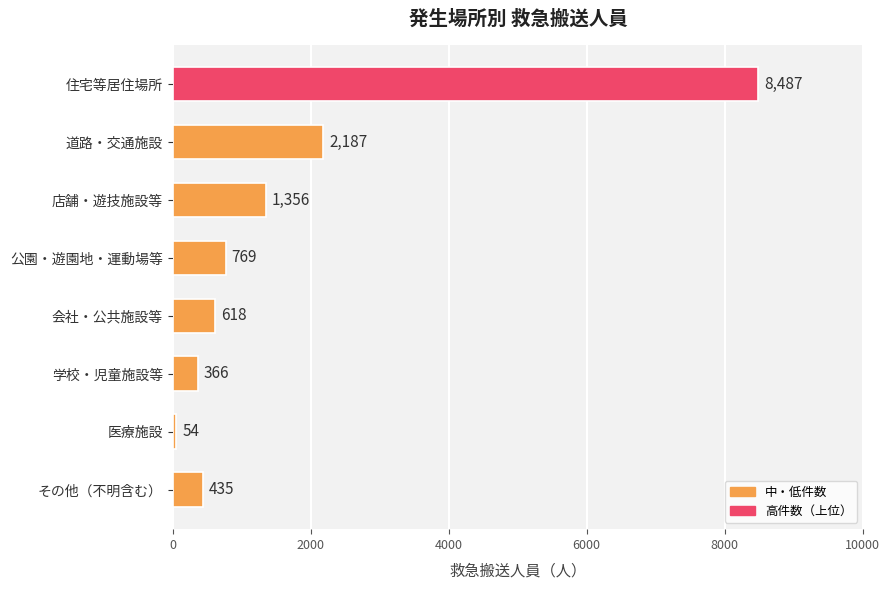

How many distinct data groups are displayed?

1